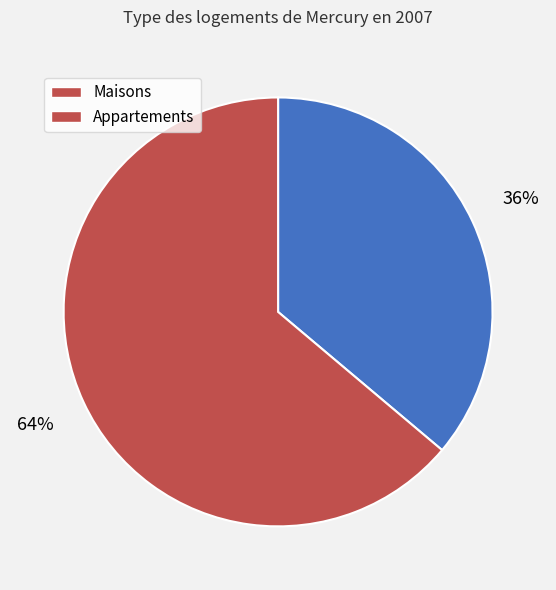

Do Appartements and Maisons together represent more than half of the pie?

Yes